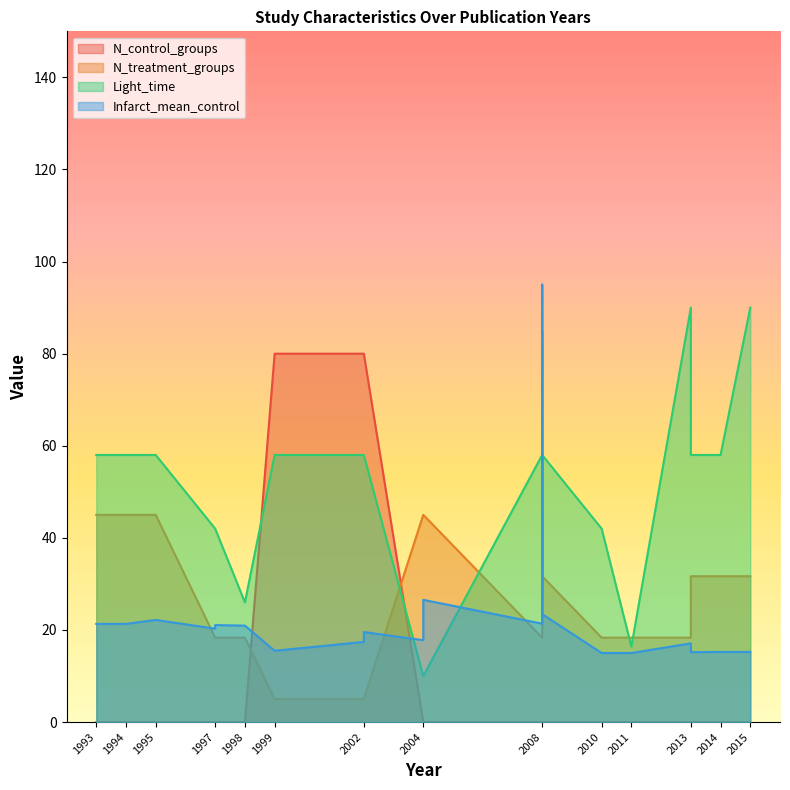

What are all the series names shown in the legend?

N_control_groups, N_treatment_groups, Light_time, Infarct_mean_control